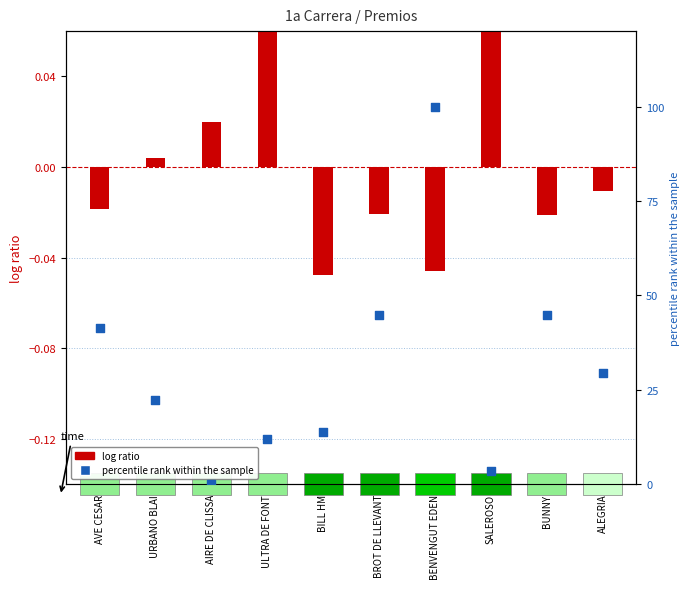

Which series has the largest total across all categories?

percentile rank within the sample